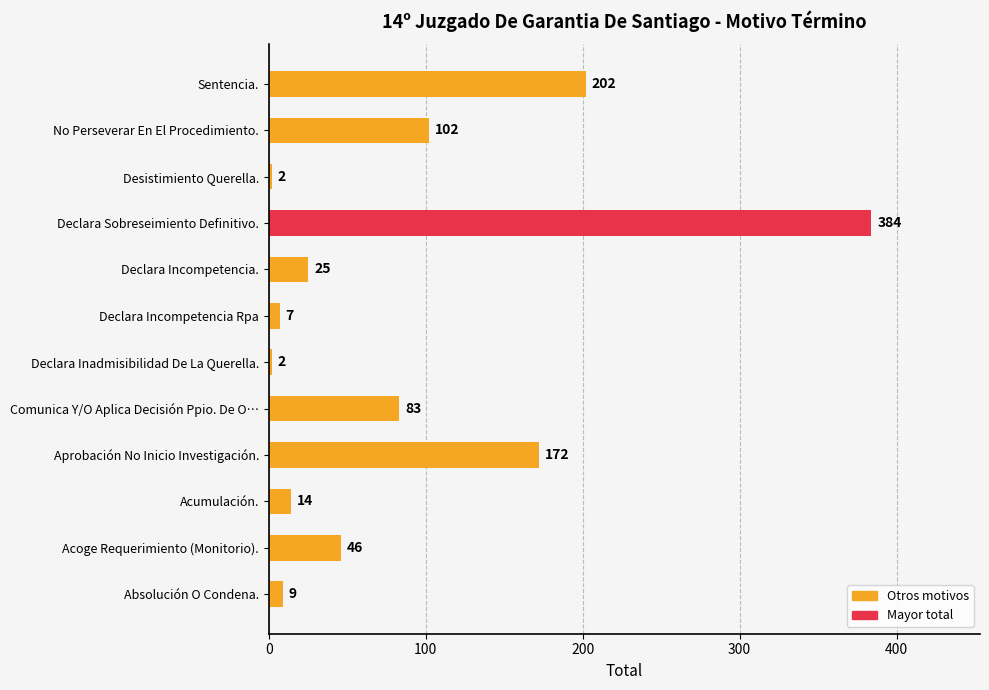

How many distinct data groups are displayed?

1